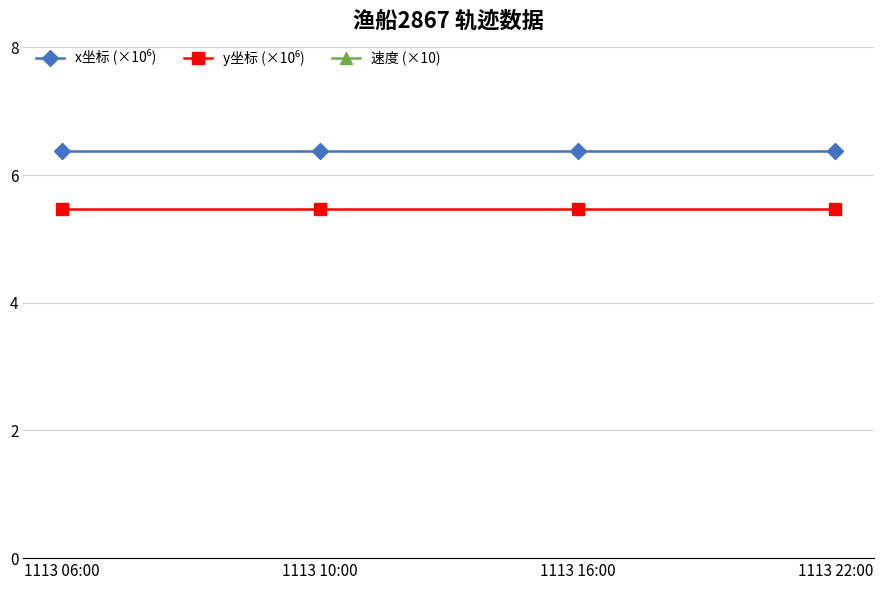

True or false: y坐标 (×10⁶) has a value of 2.6 at 1113 06:00.

False